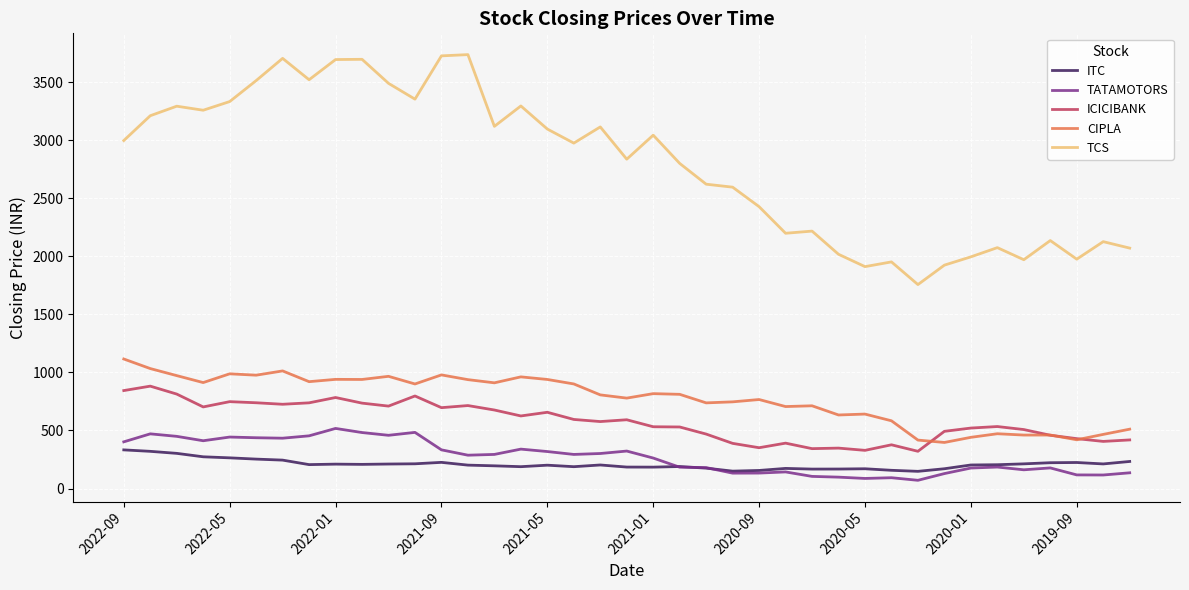

Which series has the largest range (max minus min)?

TCS